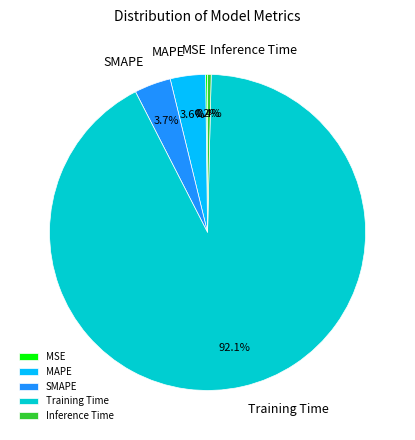

Is there any slice that represents more than half of the pie?

Yes